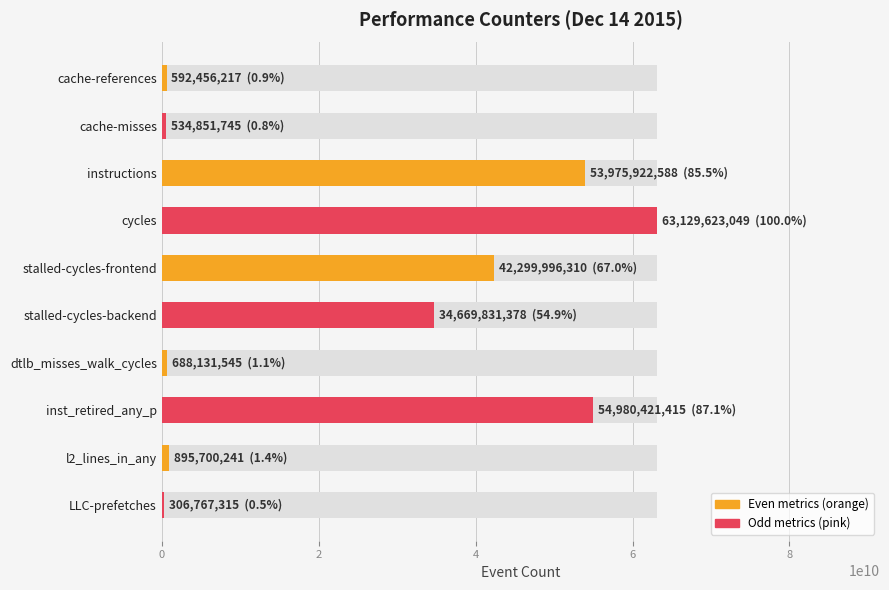

What is the change in value from cache-references to stalled-cycles-frontend?

+41707540093